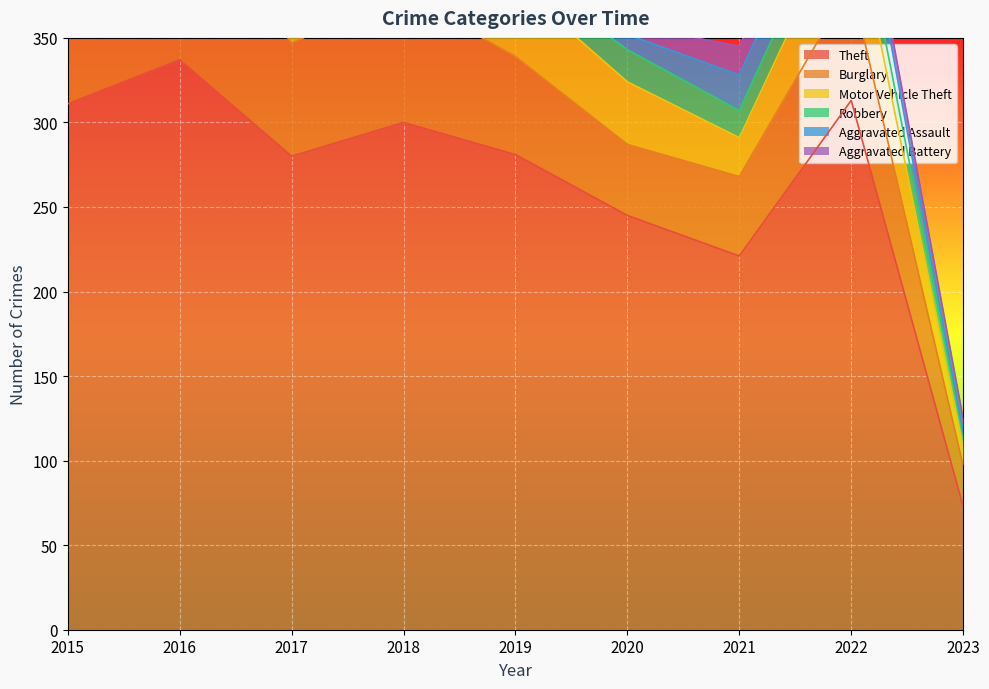

At which label does Aggravated Battery reach its peak?

2021